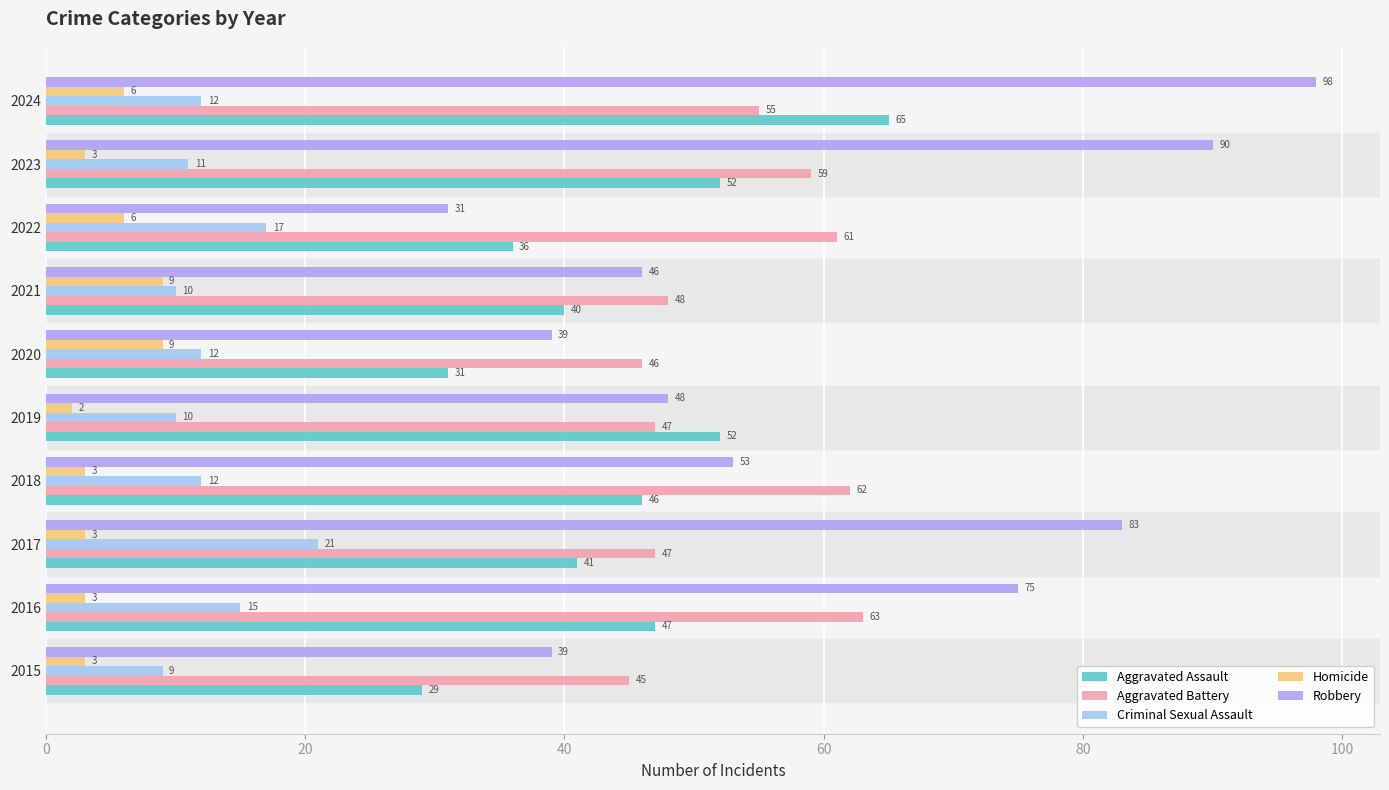

At which category is the sum across all series the highest?

2024